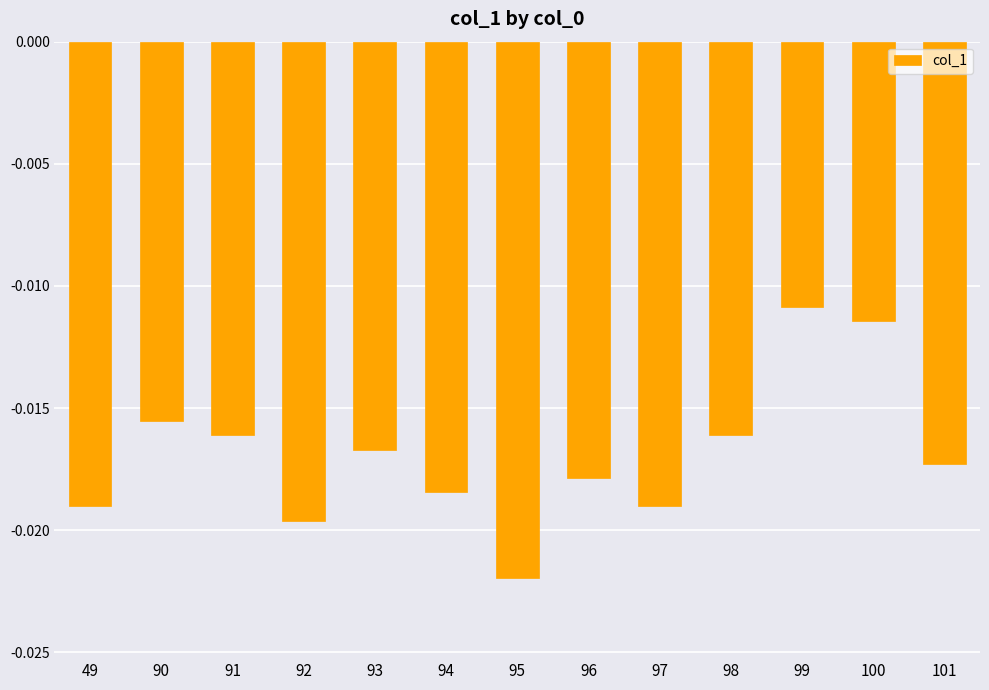

At which category does the chart reach its minimum across all series?

95